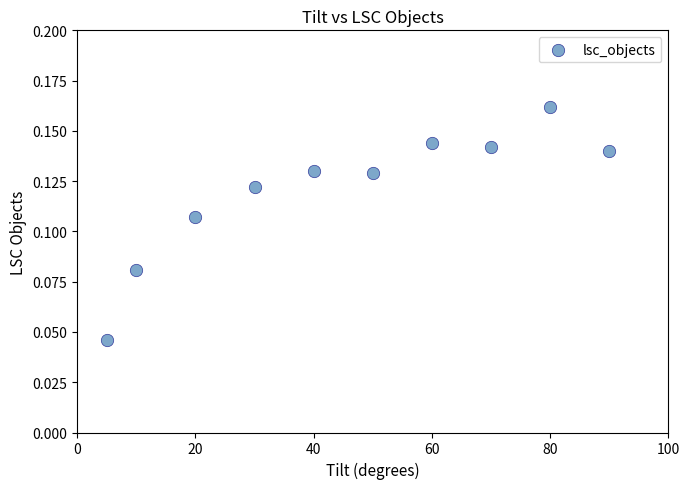

What is the average X value?

45.5